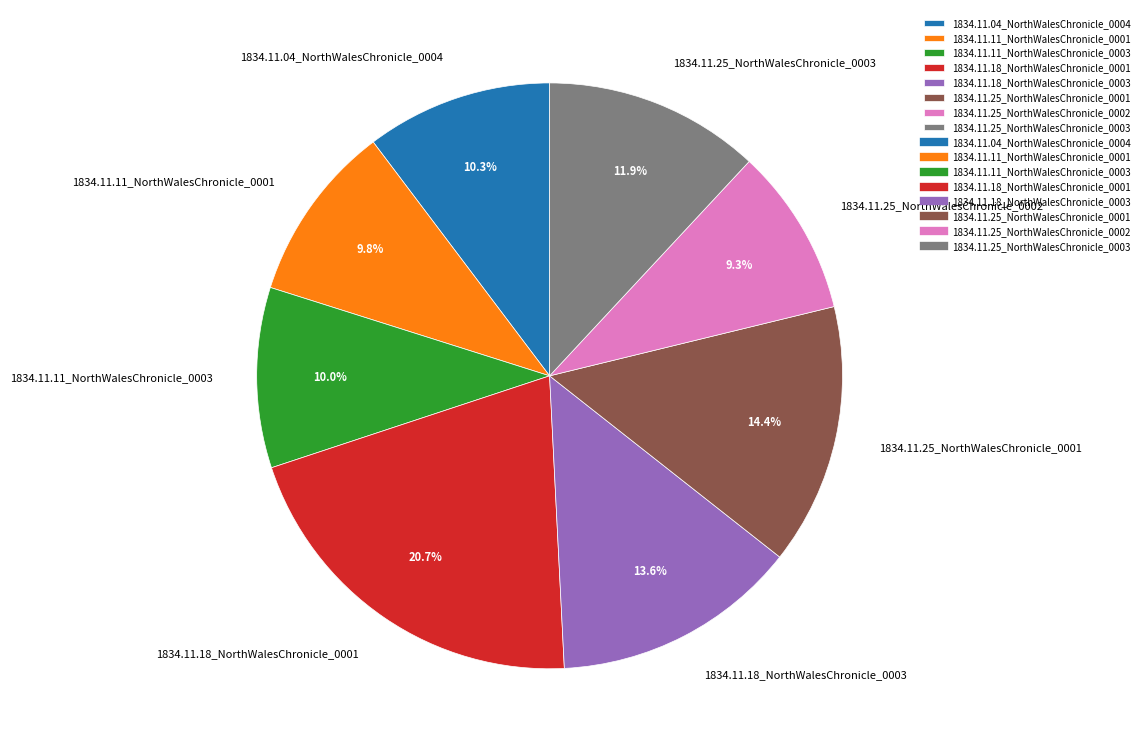

Which slice is the largest?

1834.11.18_NorthWalesChronicle_0001